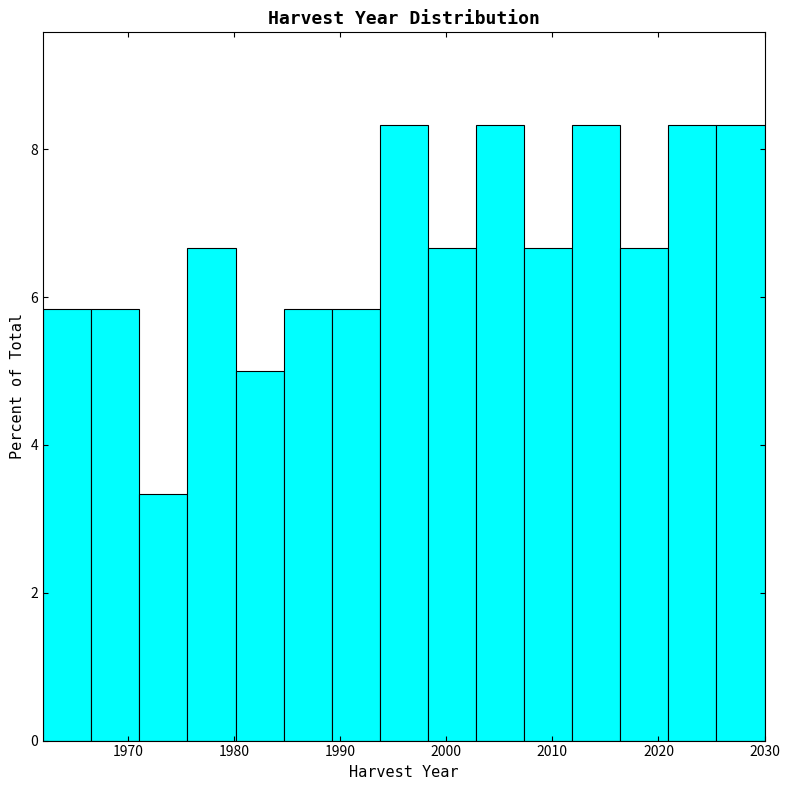

Reading left to right, list every bar in this chart as the range it spans on the x-axis followed by its height. Neither the bar edges nor the heights are printed on the chart, so give them approximately, as read against the axes.

1962 to 1967: 5.8
1967 to 1971: 5.8
1971 to 1976: 3.4
1976 to 1980: 6.6
1980 to 1985: 5.0
1985 to 1989: 5.8
1989 to 1994: 5.8
1994 to 1998: 8.4
1998 to 2003: 6.6
2003 to 2007: 8.4
2007 to 2012: 6.6
2012 to 2016: 8.4
2016 to 2021: 6.6
2021 to 2025: 8.4
2025 to 2030: 8.4